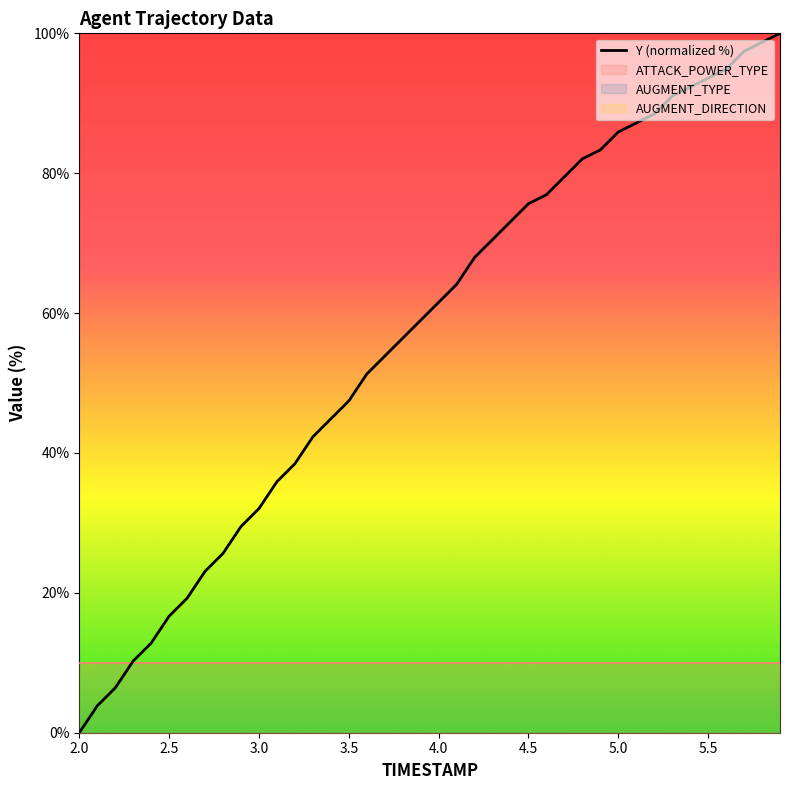

How many categories are shown in the chart?

40